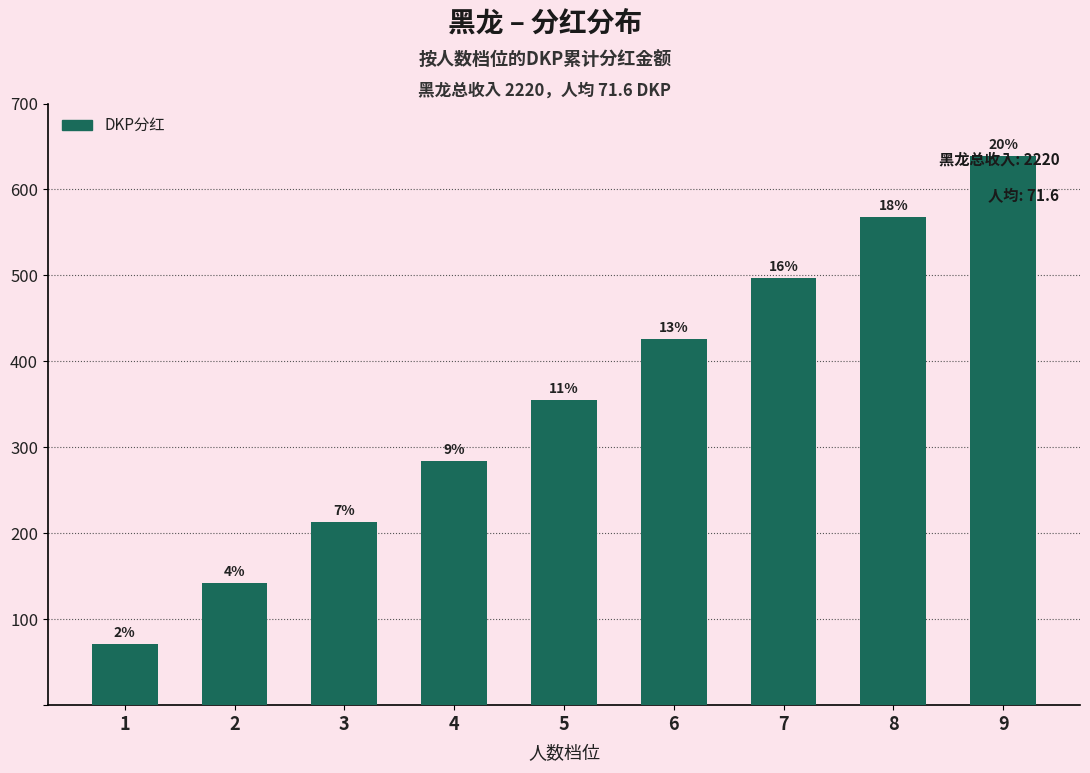

How many bars are there in total?

9